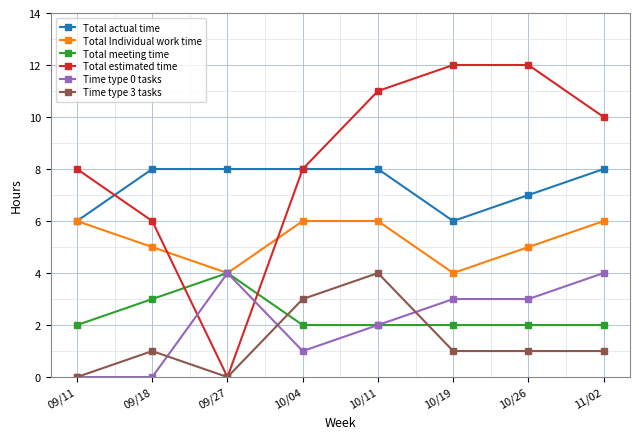

In Time type 3 tasks, how many points are higher than both neighbors (excluding endpoints)?

2